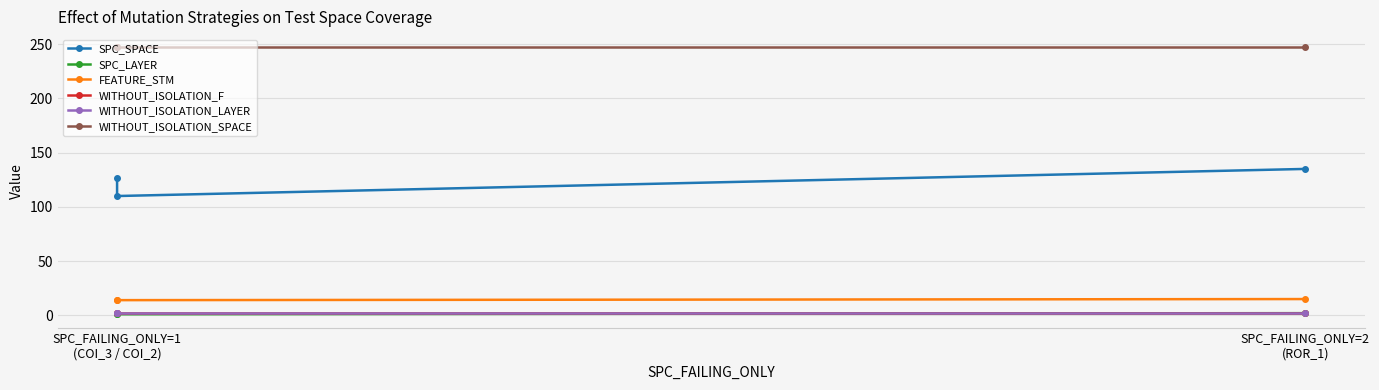

Which series has the largest total across all categories?

WITHOUT_ISOLATION_SPACE